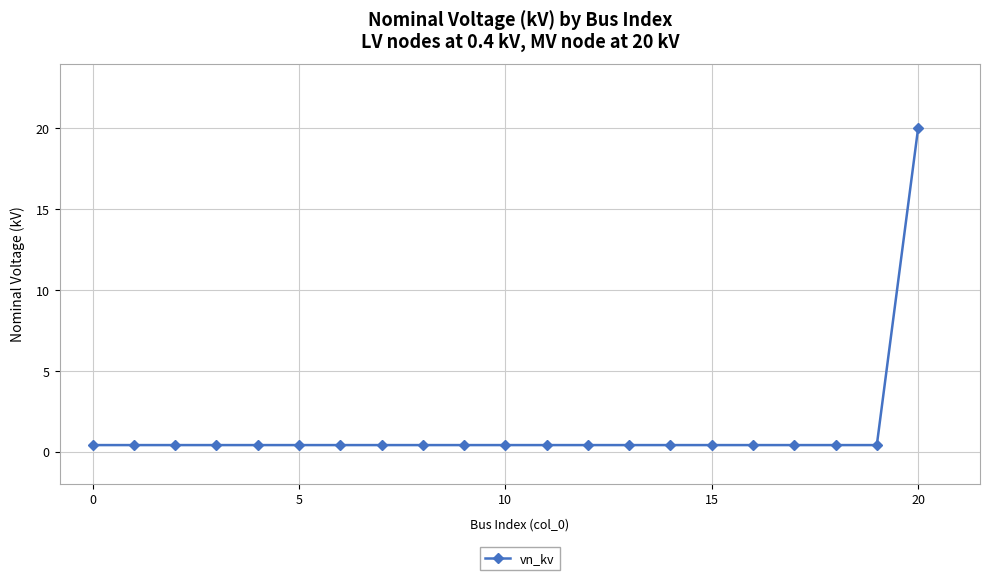

What is the greatest value displayed?

20.0